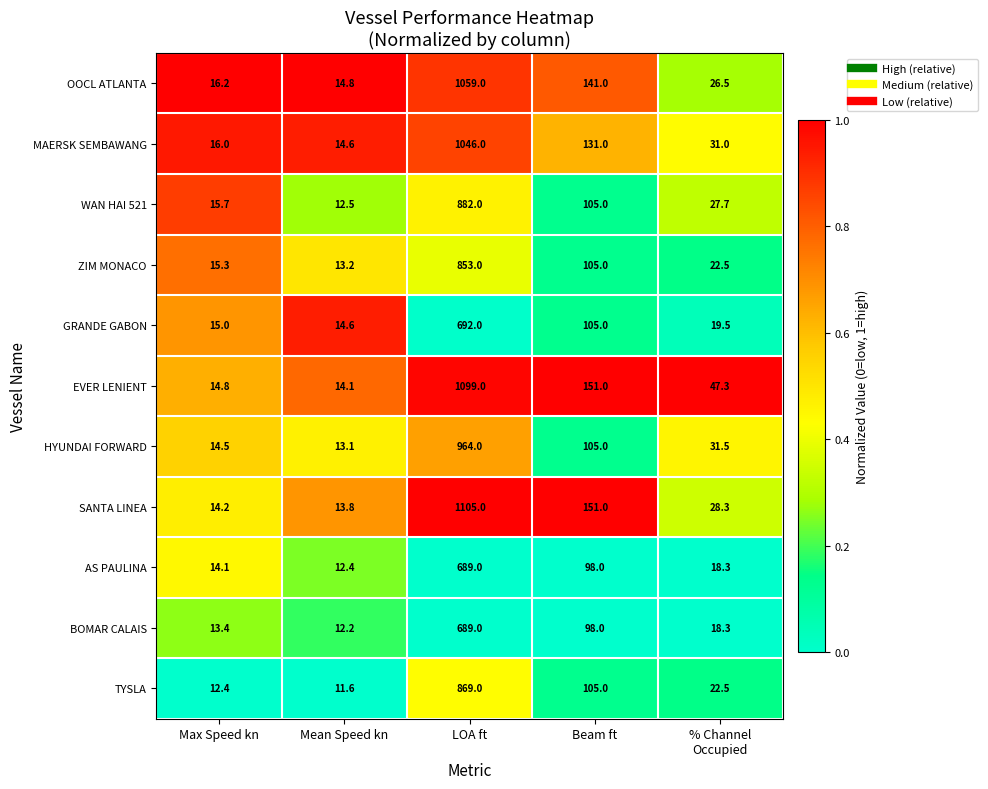

At Max Speed kn, list the series in order from largest to smallest.

OOCL ATLANTA, MAERSK SEMBAWANG, WAN HAI 521, ZIM MONACO, GRANDE GABON, EVER LENIENT, HYUNDAI FORWARD, SANTA LINEA, AS PAULINA, BOMAR CALAIS, TYSLA